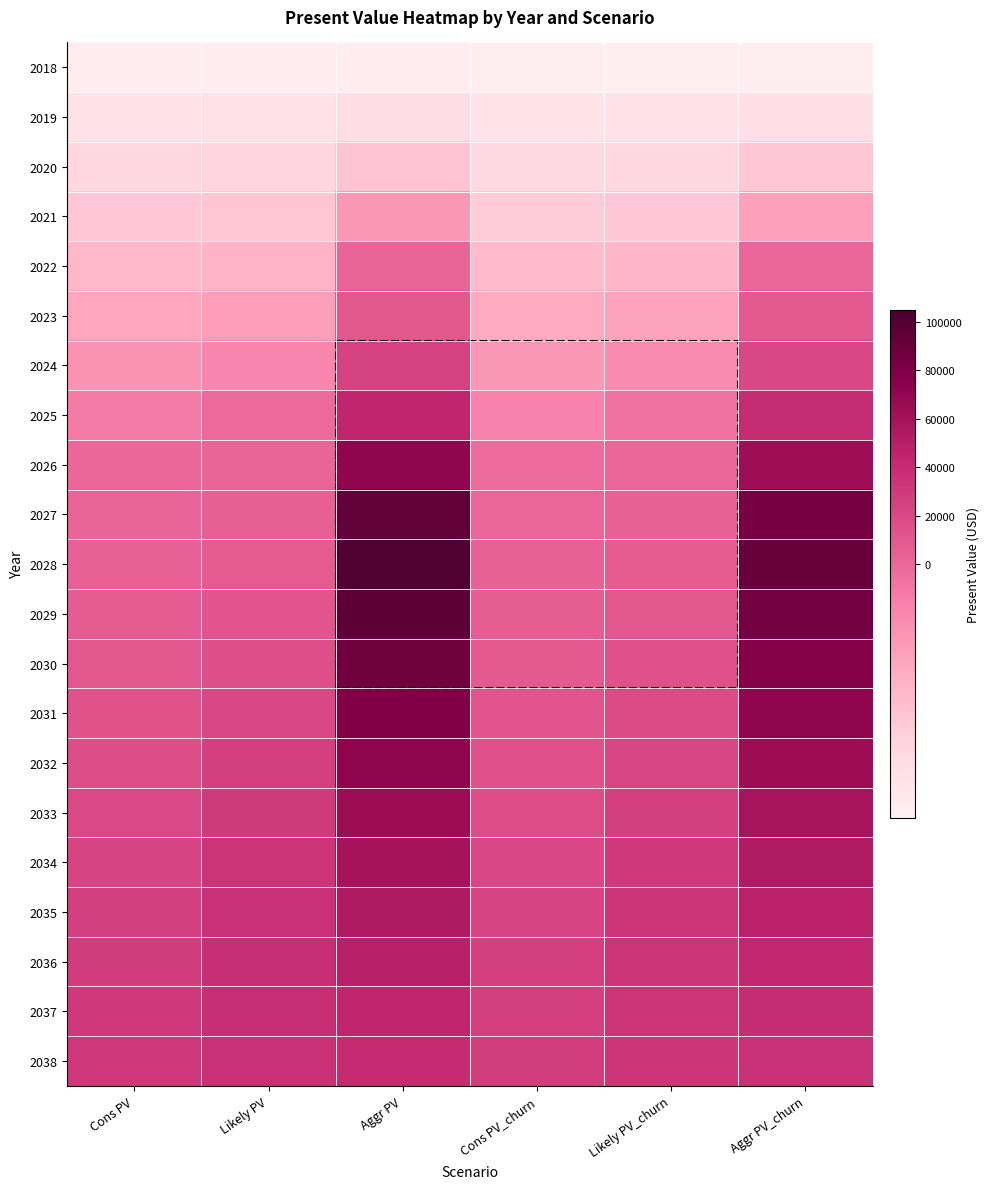

Reading right to left, transcribe all the data shown in this chart.

2018: Aggr PV_churn=-11594.2	Likely PV_churn=-11594.2	Cons PV_churn=-11594.2	Aggr PV=-11474.2	Likely PV=-11474.2	Cons PV=-11474.2
2019: Aggr PV_churn=-9722.0	Likely PV_churn=-10191.1	Cons PV_churn=-10223.9	Aggr PV=-9525.7	Likely PV=-10038.4	Cons PV=-10082.0
2020: Aggr PV_churn=-7390.3	Likely PV_churn=-8808.5	Cons PV_churn=-8907.6	Aggr PV=-7043.2	Likely PV=-8620.0	Cons PV=-8729.1
2021: Aggr PV_churn=-4130.9	Likely PV_churn=-7403.6	Cons PV_churn=-7602.0	Aggr PV=-3526.9	Likely PV=-7169.2	Cons PV=-7385.6
2022: Aggr PV_churn=842.7	Likely PV_churn=-5951.9	Cons PV_churn=-6279.8	Aggr PV=1900.0	Likely PV=-5648.7	Cons PV=-6017.5
2023: Aggr PV_churn=8738.7	Likely PV_churn=-4397.5	Cons PV_churn=-4926.5	Aggr PV=10586.5	Likely PV=-4010.1	Cons PV=-4598.7
2024: Aggr PV_churn=21281.7	Likely PV_churn=-2697.2	Cons PV_churn=-3510.0	Aggr PV=24438.2	Likely PV=-2202.7	Cons PV=-3103.6
2025: Aggr PV_churn=39920.5	Likely PV_churn=-789.4	Cons PV_churn=-1977.8	Aggr PV=45080.8	Likely PV=-155.1	Cons PV=-1472.9
2026: Aggr PV_churn=63436.5	Likely PV_churn=1392.9	Cons PV_churn=-303.4	Aggr PV=71139.5	Likely PV=2204.6	Cons PV=318.0
2027: Aggr PV_churn=84036.5	Likely PV_churn=3933.0	Cons PV_churn=1556.3	Aggr PV=93970.6	Likely PV=4966.1	Cons PV=2324.8
2028: Aggr PV_churn=90785.3	Likely PV_churn=6878.8	Cons PV_churn=3640.2	Aggr PV=101417.1	Likely PV=8188.1	Cons PV=4588.6
2029: Aggr PV_churn=85333.3	Likely PV_churn=10286.9	Cons PV_churn=5984.2	Aggr PV=95309.7	Likely PV=11923.0	Cons PV=7145.1
2030: Aggr PV_churn=77694.2	Likely PV_churn=14146.5	Cons PV_churn=8610.0	Aggr PV=86775.2	Likely PV=16169.2	Cons PV=10017.0
2031: Aggr PV_churn=70648.5	Likely PV_churn=18369.9	Cons PV_churn=11511.8	Aggr PV=78907.4	Likely PV=20820.4	Cons PV=13197.6
2032: Aggr PV_churn=64235.4	Likely PV_churn=22741.8	Cons PV_churn=14620.6	Aggr PV=71743.5	Likely PV=25639.5	Cons PV=16617.7
2033: Aggr PV_churn=58401.6	Likely PV_churn=26916.7	Cons PV_churn=17836.1	Aggr PV=65227.1	Likely PV=30243.3	Cons PV=20154.4
2034: Aggr PV_churn=53094.9	Likely PV_churn=30452.8	Cons PV_churn=20959.8	Aggr PV=59300.0	Likely PV=34142.9	Cons PV=23594.9
2035: Aggr PV_churn=48268.1	Likely PV_churn=32931.2	Cons PV_churn=23755.2	Aggr PV=53909.1	Likely PV=36869.9	Cons PV=26673.0
2036: Aggr PV_churn=43882.3	Likely PV_churn=34111.6	Cons PV_churn=25961.8	Aggr PV=49010.4	Likely PV=38154.1	Cons PV=29100.0
2037: Aggr PV_churn=39893.0	Likely PV_churn=34012.6	Cons PV_churn=27378.7	Aggr PV=44554.9	Likely PV=38023.1	Cons PV=30651.5
2038: Aggr PV_churn=36266.3	Likely PV_churn=32891.5	Cons PV_churn=27916.7	Aggr PV=40504.5	Likely PV=36755.1	Cons PV=31227.3